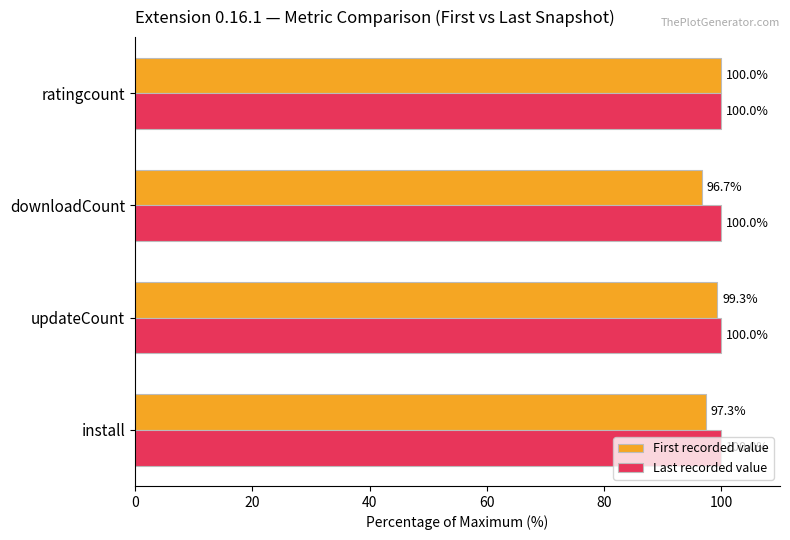

At which category is the sum across all series the highest?

ratingcount